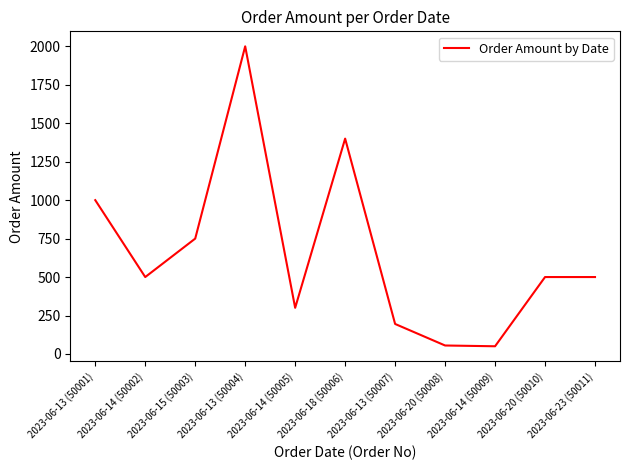

What is the maximum value shown in the chart?

2000